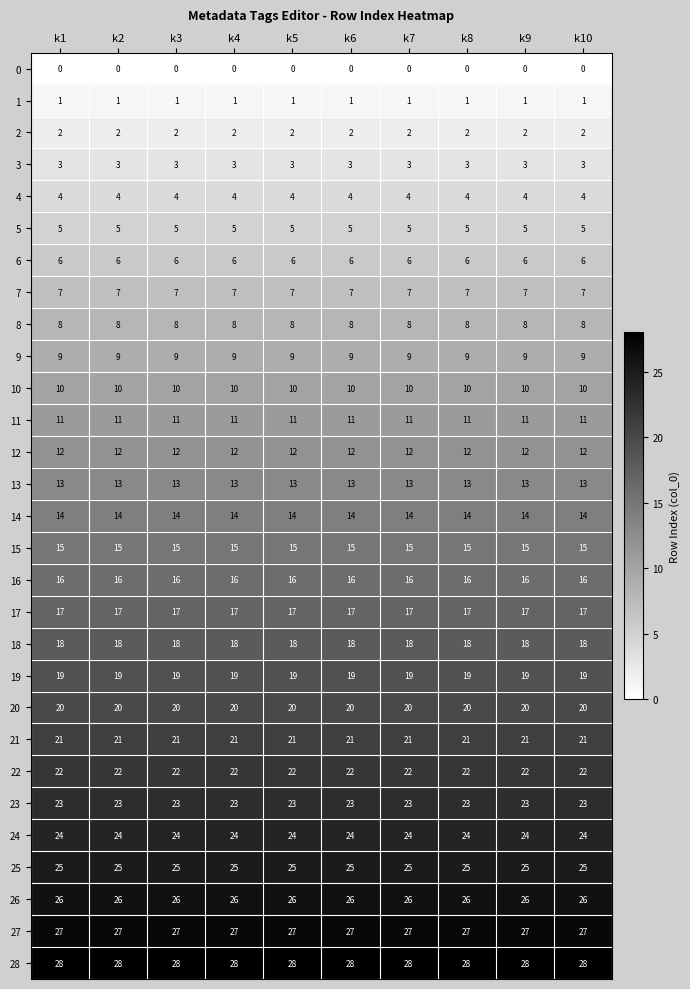

At how many categories does at least one series exceed 23?

10